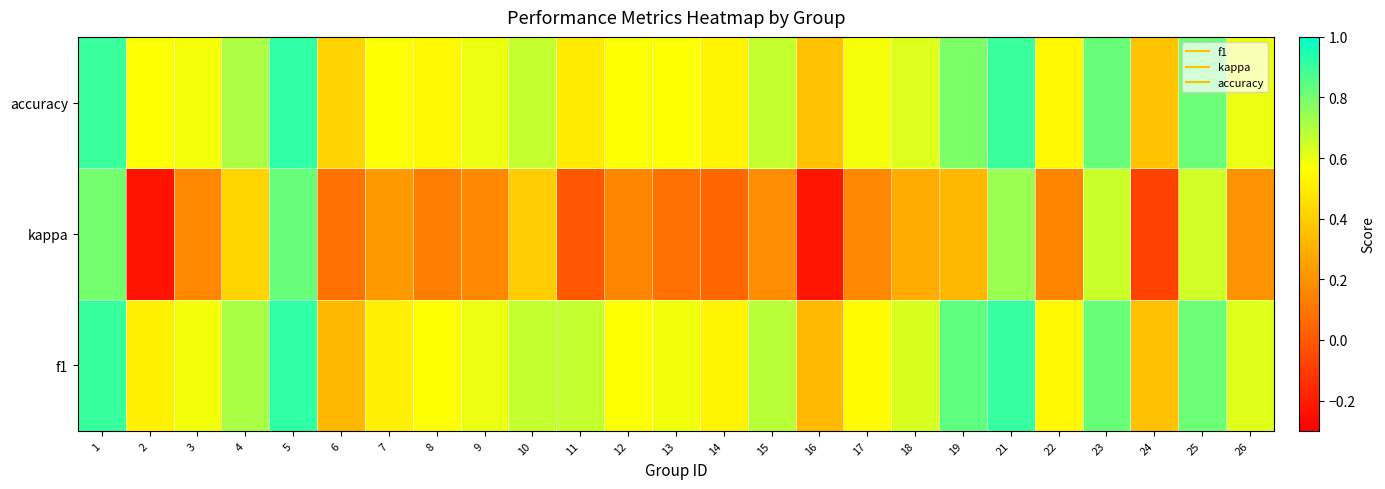

Reading right to left, transcribe all the data shown in this chart.

f1: 26=0.6	25=0.8	24=0.4	23=0.8	22=0.5	21=0.9	19=0.8	18=0.6	17=0.6	16=0.3	15=0.7	14=0.5	13=0.6	12=0.6	11=0.7	10=0.7	9=0.6	8=0.6	7=0.5	6=0.3	5=0.9	4=0.7	3=0.6	2=0.5	1=0.9
kappa: 26=0.2	25=0.6	24=-0.1	23=0.7	22=0.2	21=0.7	19=0.3	18=0.3	17=0.2	16=-0.2	15=0.2	14=0.1	13=0.1	12=0.2	11=0.0	10=0.4	9=0.2	8=0.1	7=0.2	6=0.1	5=0.8	4=0.4	3=0.2	2=-0.2	1=0.8
accuracy: 26=0.6	25=0.8	24=0.4	23=0.8	22=0.5	21=0.9	19=0.8	18=0.6	17=0.6	16=0.4	15=0.7	14=0.5	13=0.6	12=0.6	11=0.5	10=0.7	9=0.6	8=0.5	7=0.6	6=0.4	5=0.9	4=0.7	3=0.6	2=0.6	1=0.9